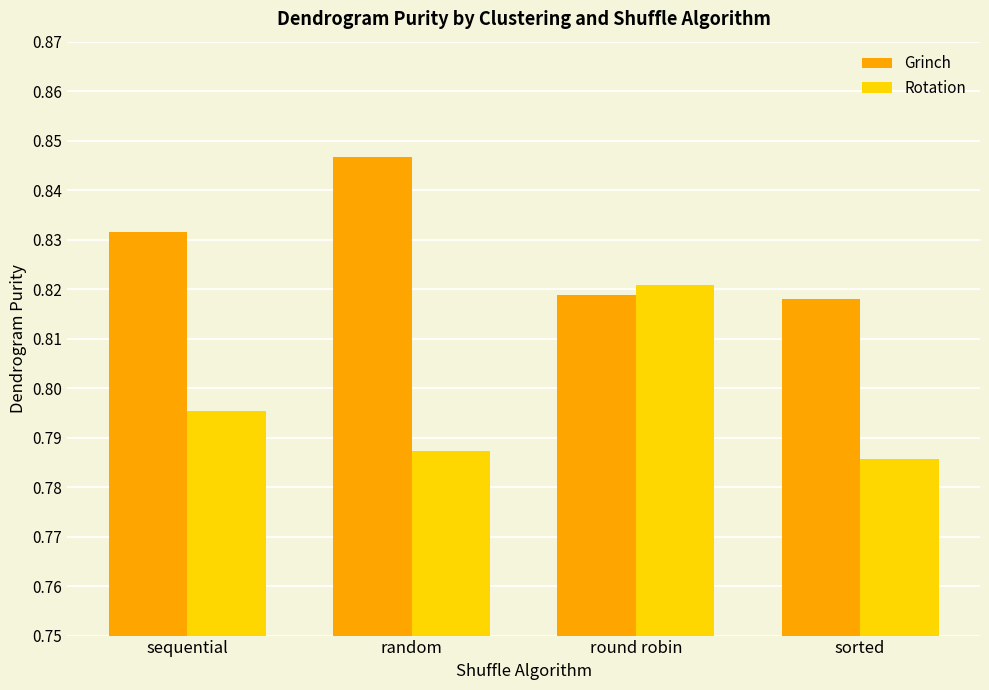

Count the Grinch values in the range 0 to 1.

4